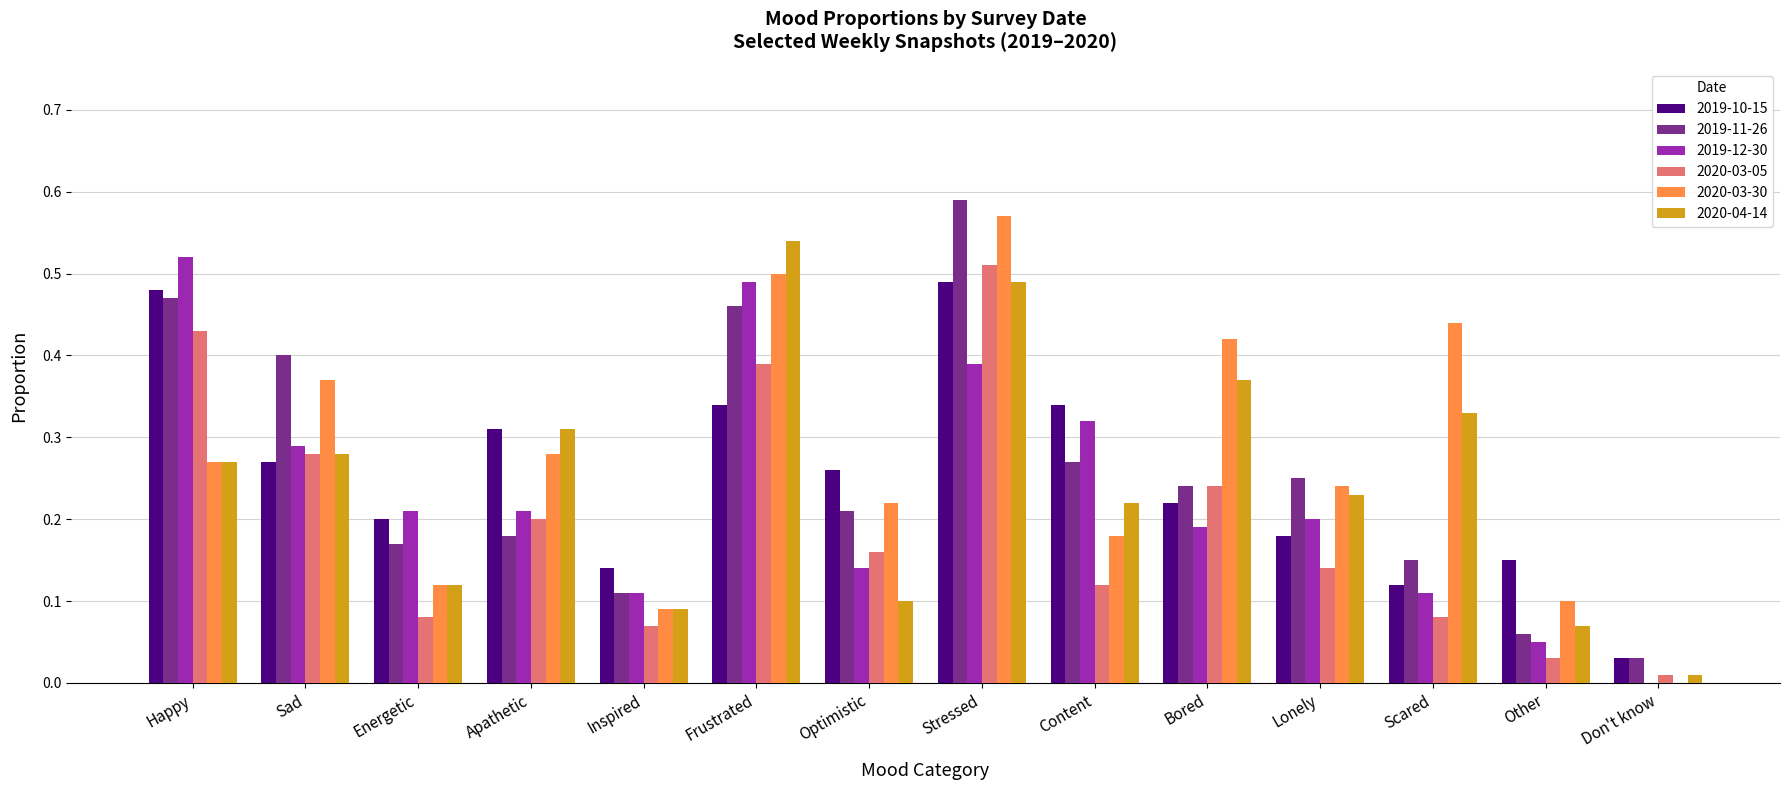

The value of 2020-03-30 at Bored is 0.4. True or false?

True